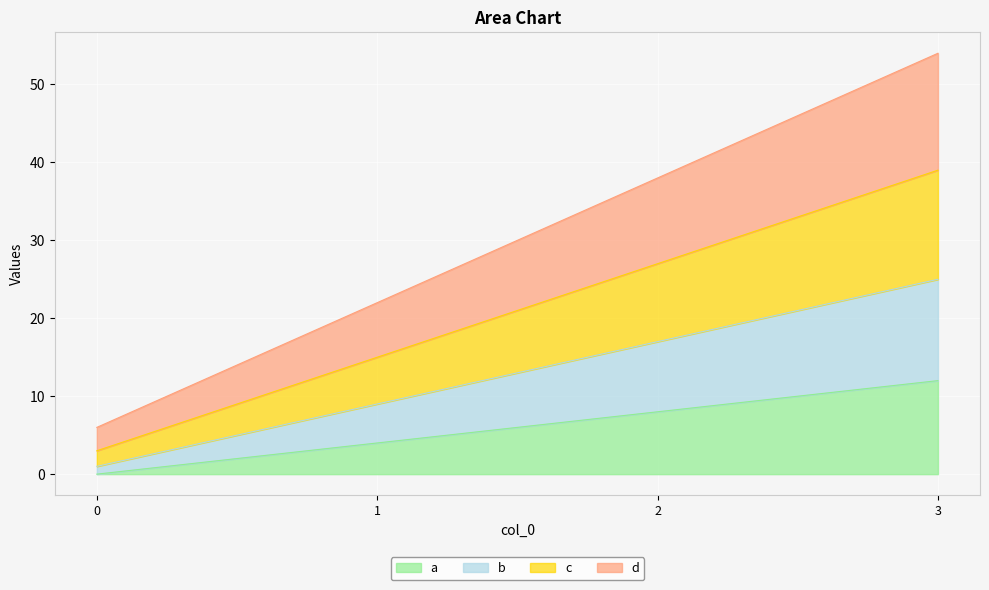

List the series in order of their peak value, highest first.

d, c, b, a